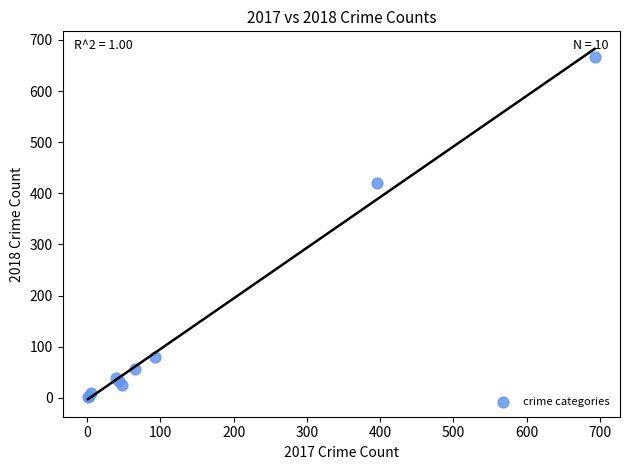

What Y value in the scatter plot is closest to 334?

421